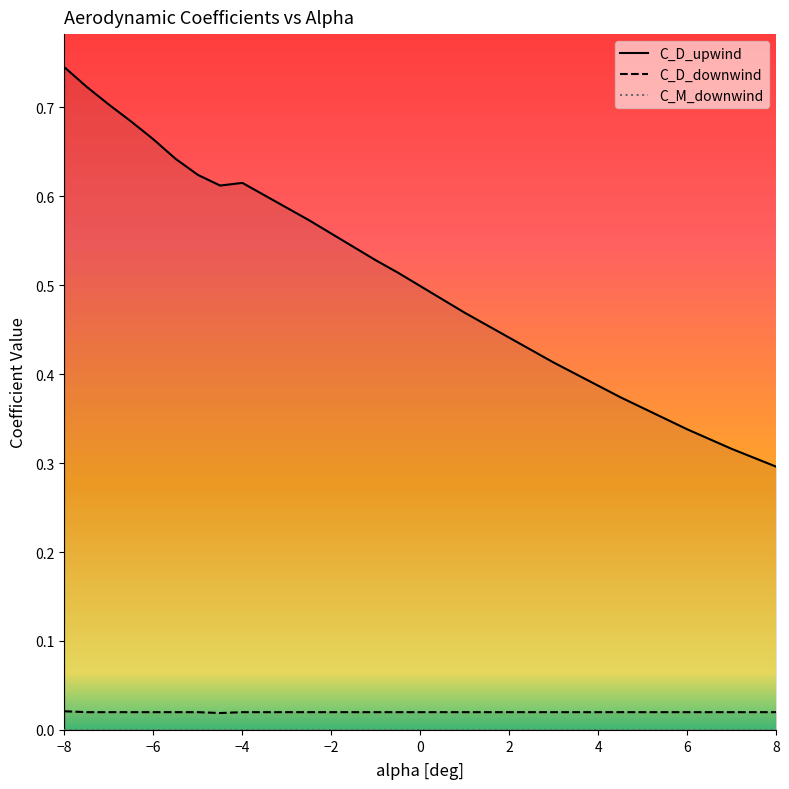

True or false: C_D_upwind and C_M_downwind cross at least once.

False